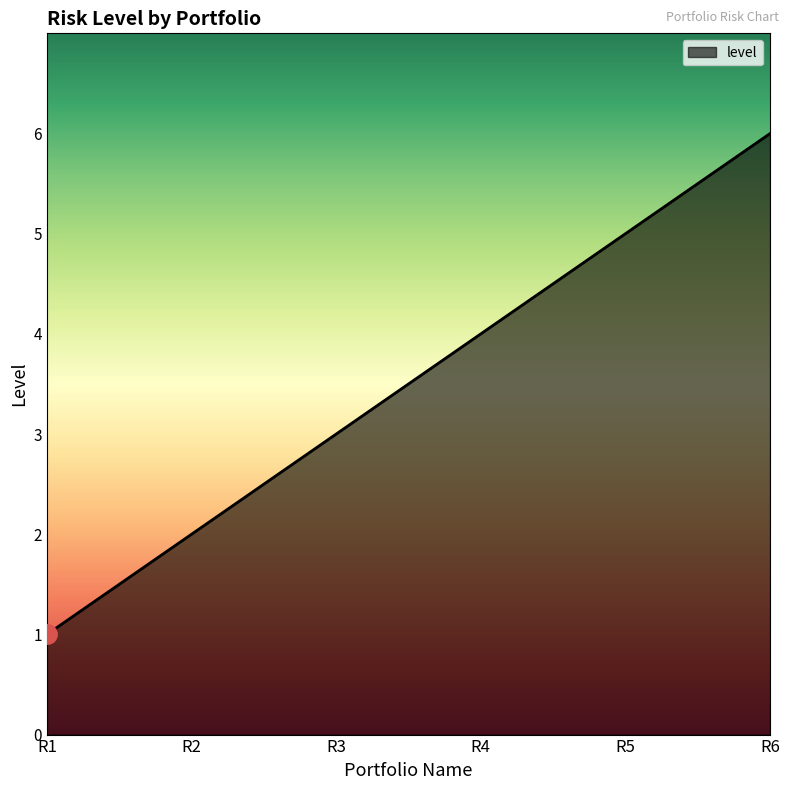

How many values are below 4?

3